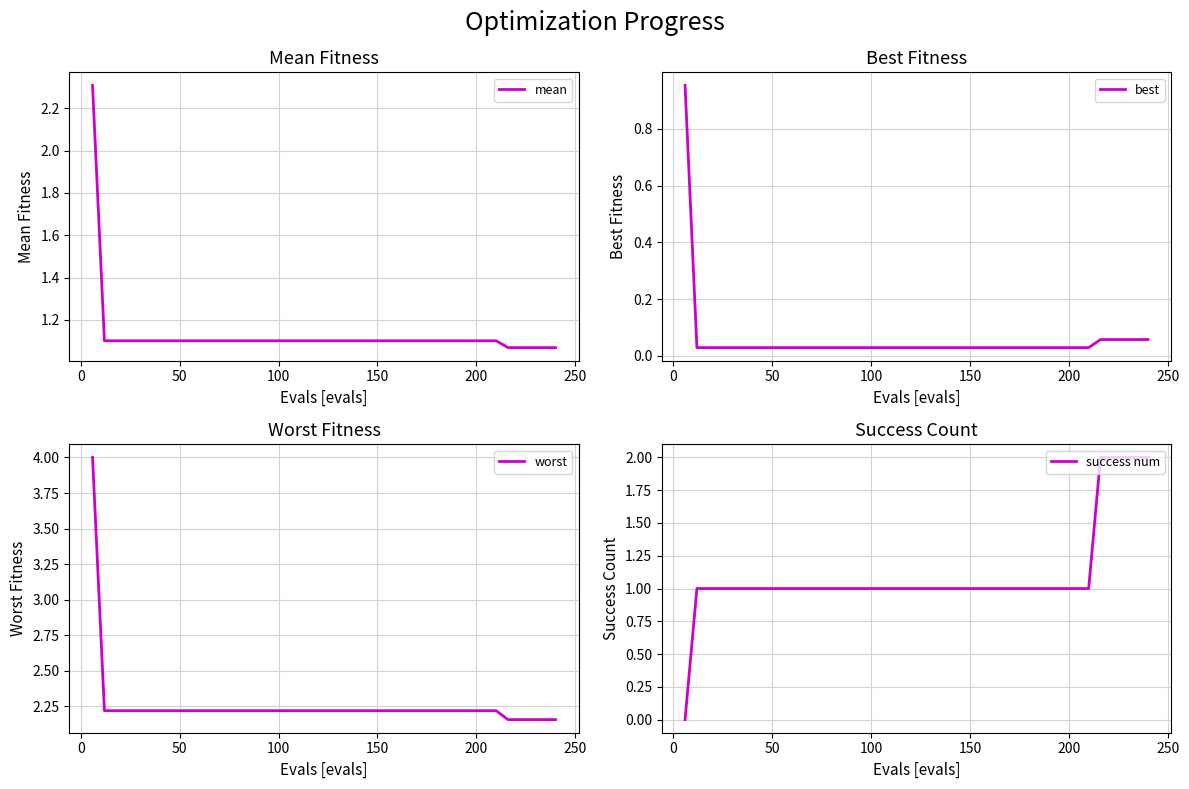

What is the value of the mean point at the 40th from the left?

1.1